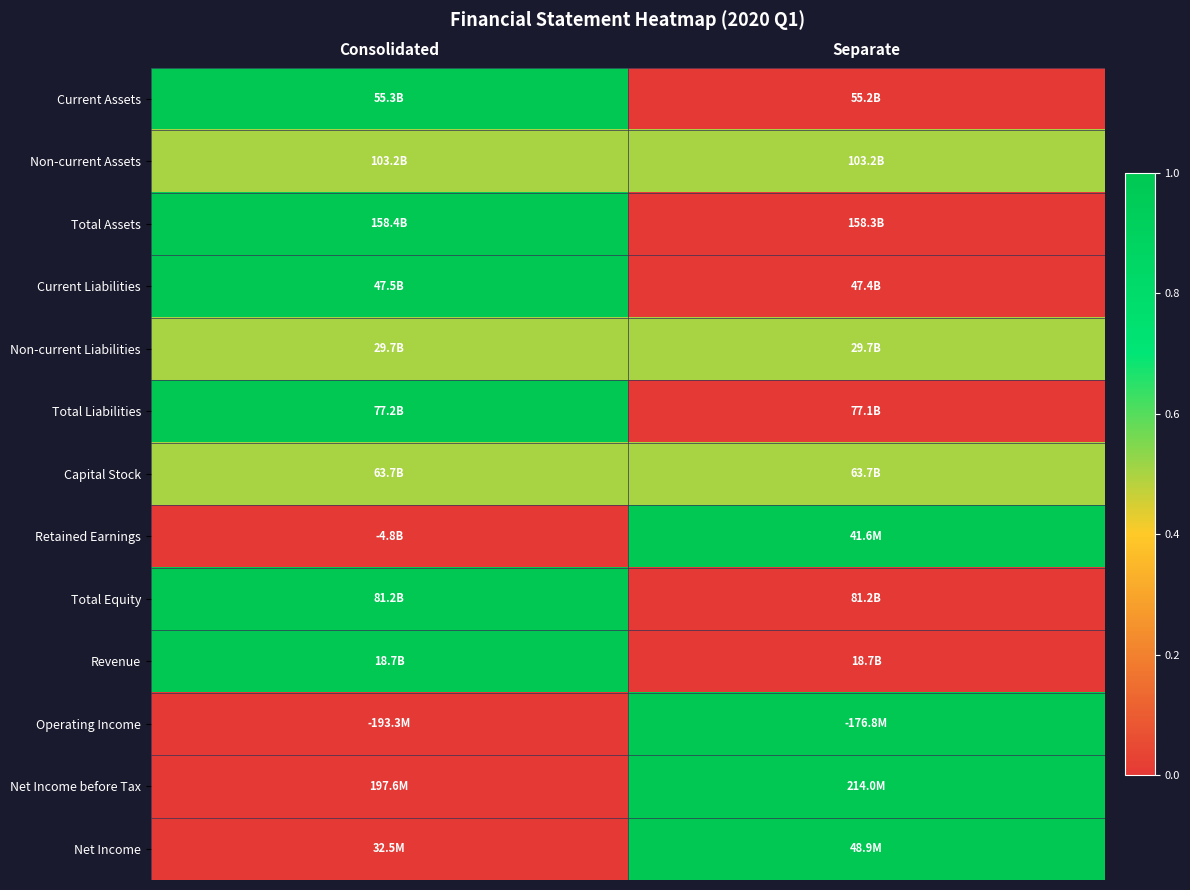

How many distinct data groups are displayed?

13